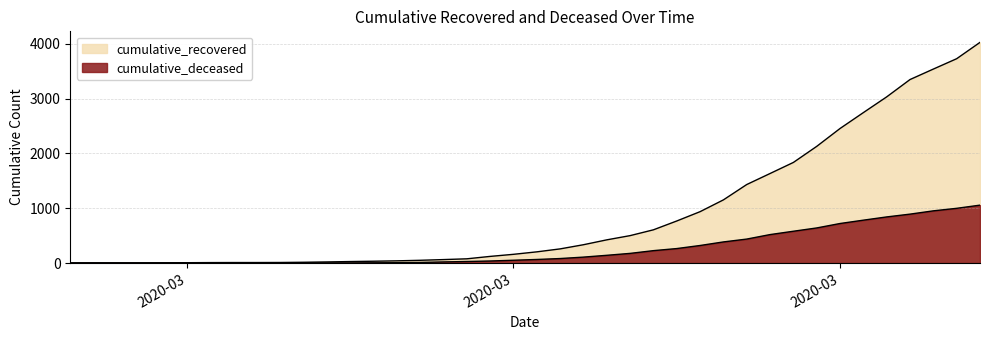

Which category has the highest value in the cumulative_deceased series?

2020-04-06